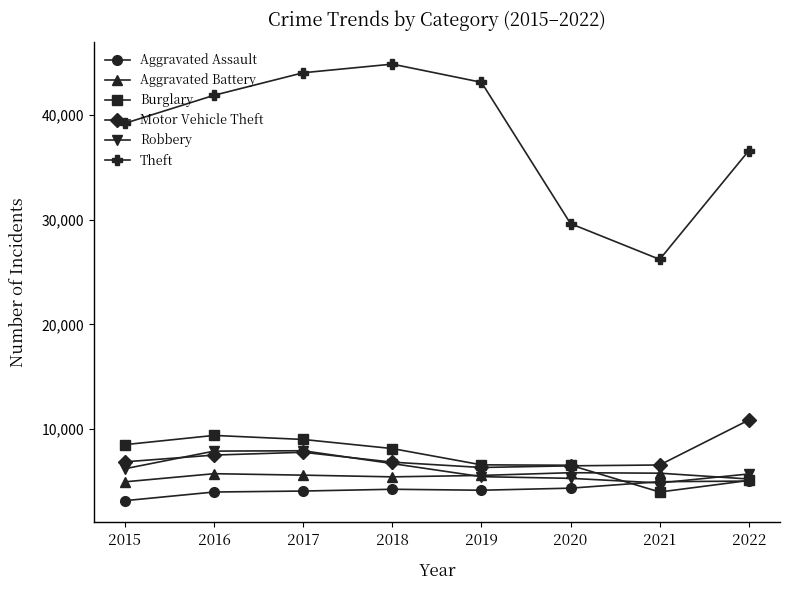

What is the total value across all series at 2020?

58115